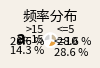

What percentage is the <=5 slice, to the nearest percent?

29%